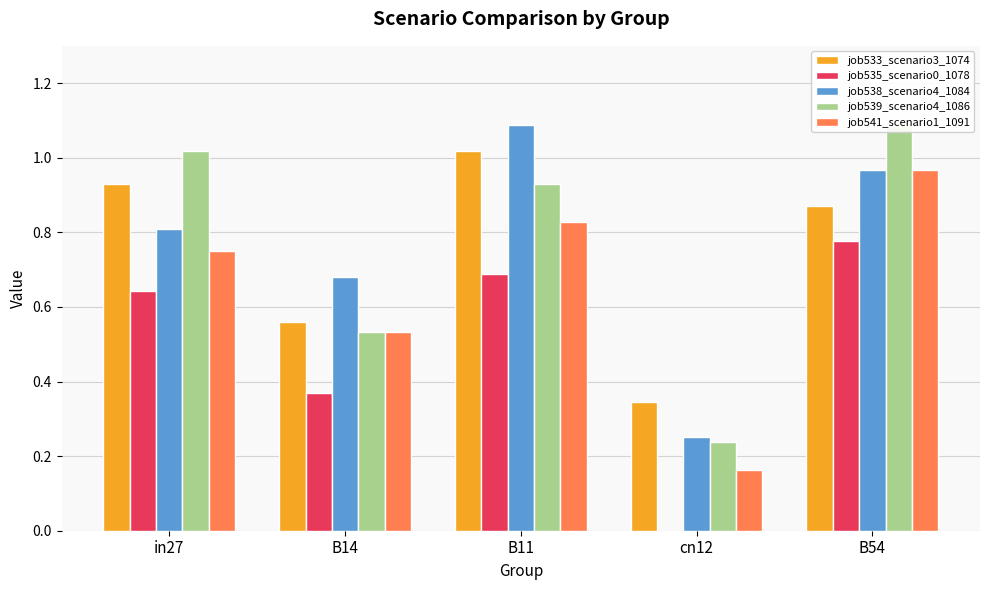

Reading right to left, transcribe all the data shown in this chart.

job533_scenario3_1074: 0.9	0.3	1.0	0.6	0.9
job535_scenario0_1078: 0.8	0.0	0.7	0.4	0.6
job538_scenario4_1084: 1.0	0.3	1.1	0.7	0.8
job539_scenario4_1086: 1.1	0.2	0.9	0.5	1.0
job541_scenario1_1091: 1.0	0.2	0.8	0.5	0.8